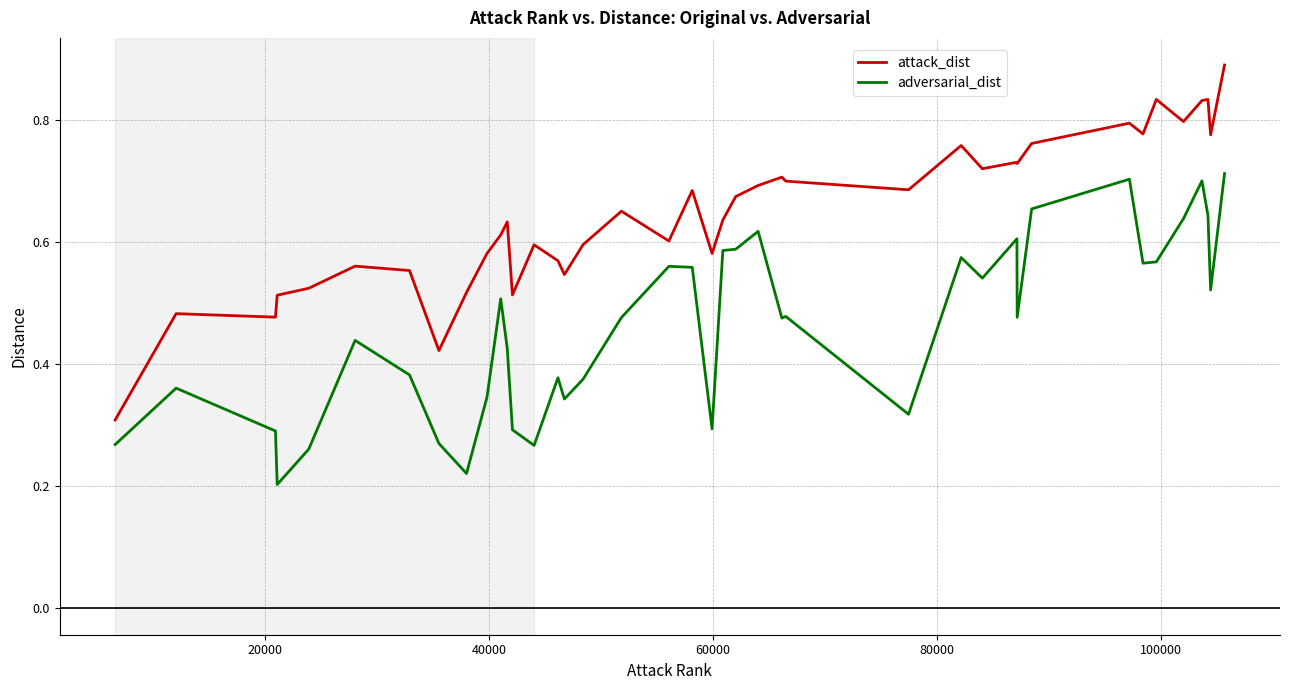

In adversarial_dist, how many points are lower than both neighbors (excluding endpoints)?

11